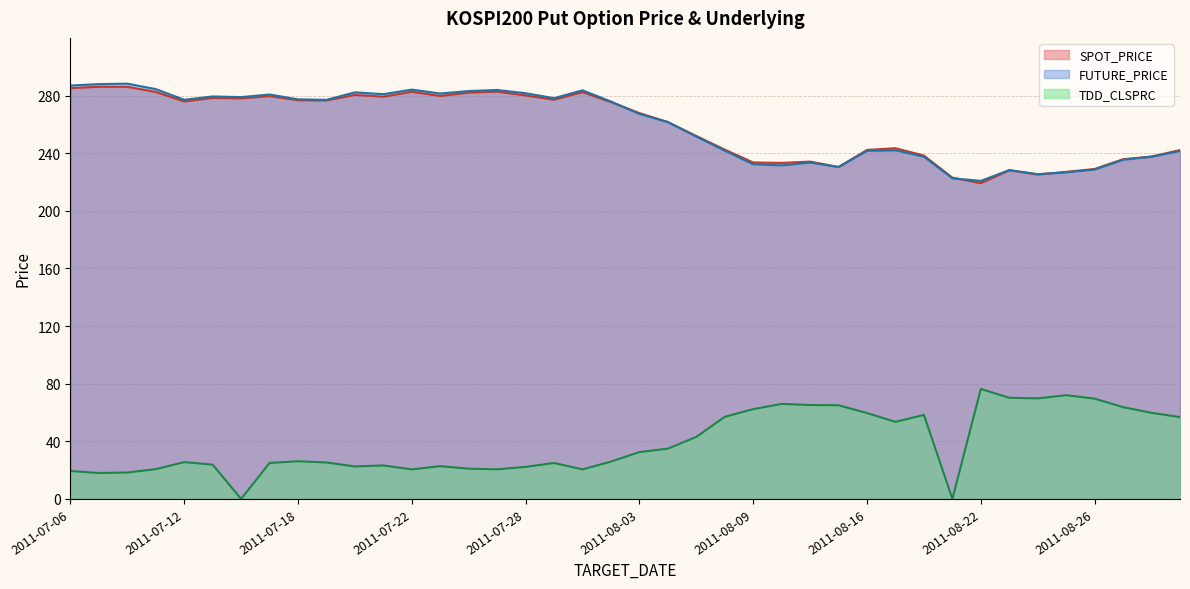

Reading left to right, list all the values displayed in this chart.

SPOT_PRICE: 2011-07-06=285.1	2011-07-07=286.1	2011-07-08=286.1	2011-07-11=282.5	2011-07-12=275.9	2011-07-13=278.3	2011-07-14=278.0	2011-07-15=279.6	2011-07-18=276.7	2011-07-19=276.6	2011-07-20=280.4	2011-07-21=279.2	2011-07-22=282.6	2011-07-25=279.7	2011-07-26=282.0	2011-07-27=282.7	2011-07-28=280.0	2011-07-29=277.1	2011-08-01=282.4	2011-08-02=275.4	2011-08-03=267.8	2011-08-04=261.5	2011-08-05=251.9	2011-08-08=242.4	2011-08-09=233.5	2011-08-10=233.2	2011-08-11=234.1	2011-08-12=230.4	2011-08-16=242.2	2011-08-17=243.4	2011-08-18=238.3	2011-08-19=223.0	2011-08-22=219.2	2011-08-23=228.1	2011-08-24=225.1	2011-08-25=227.0	2011-08-26=229.0	2011-08-29=235.8	2011-08-30=237.6	2011-08-31=242.2
FUTURE_PRICE: 2011-07-06=286.9	2011-07-07=287.9	2011-07-08=288.2	2011-07-11=284.4	2011-07-12=277.1	2011-07-13=279.4	2011-07-14=278.9	2011-07-15=280.7	2011-07-18=277.4	2011-07-19=277.0	2011-07-20=282.2	2011-07-21=280.9	2011-07-22=284.1	2011-07-25=281.4	2011-07-26=283.1	2011-07-27=283.9	2011-07-28=281.6	2011-07-29=278.1	2011-08-01=283.6	2011-08-02=275.9	2011-08-03=267.2	2011-08-04=261.6	2011-08-05=251.5	2011-08-08=241.8	2011-08-09=232.3	2011-08-10=231.5	2011-08-11=233.5	2011-08-12=230.4	2011-08-16=241.6	2011-08-17=242.0	2011-08-18=237.6	2011-08-19=222.6	2011-08-22=220.8	2011-08-23=228.2	2011-08-24=225.4	2011-08-25=226.7	2011-08-26=228.7	2011-08-29=235.4	2011-08-30=237.6	2011-08-31=241.5
TDD_CLSPRC: 2011-07-06=19.4	2011-07-07=18.0	2011-07-08=18.4	2011-07-11=20.6	2011-07-12=25.6	2011-07-13=23.8	2011-07-14=0.0	2011-07-15=24.9	2011-07-18=26.1	2011-07-19=25.3	2011-07-20=22.6	2011-07-21=23.2	2011-07-22=20.5	2011-07-25=22.8	2011-07-26=21.0	2011-07-27=20.6	2011-07-28=22.2	2011-07-29=24.9	2011-08-01=20.5	2011-08-02=25.9	2011-08-03=32.5	2011-08-04=34.9	2011-08-05=43.0	2011-08-08=57.0	2011-08-09=62.3	2011-08-10=66.0	2011-08-11=65.2	2011-08-12=65.0	2011-08-16=59.6	2011-08-17=53.5	2011-08-18=58.3	2011-08-19=0.0	2011-08-22=76.3	2011-08-23=70.2	2011-08-24=69.8	2011-08-25=72.0	2011-08-26=69.6	2011-08-29=63.7	2011-08-30=59.8	2011-08-31=56.8